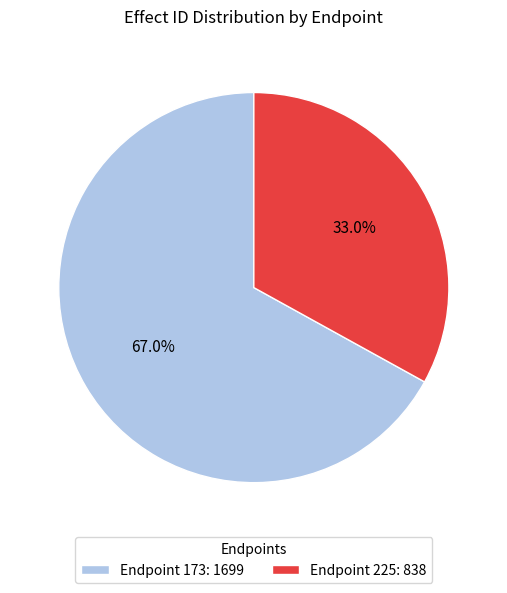

Is there a majority slice in this chart?

Yes